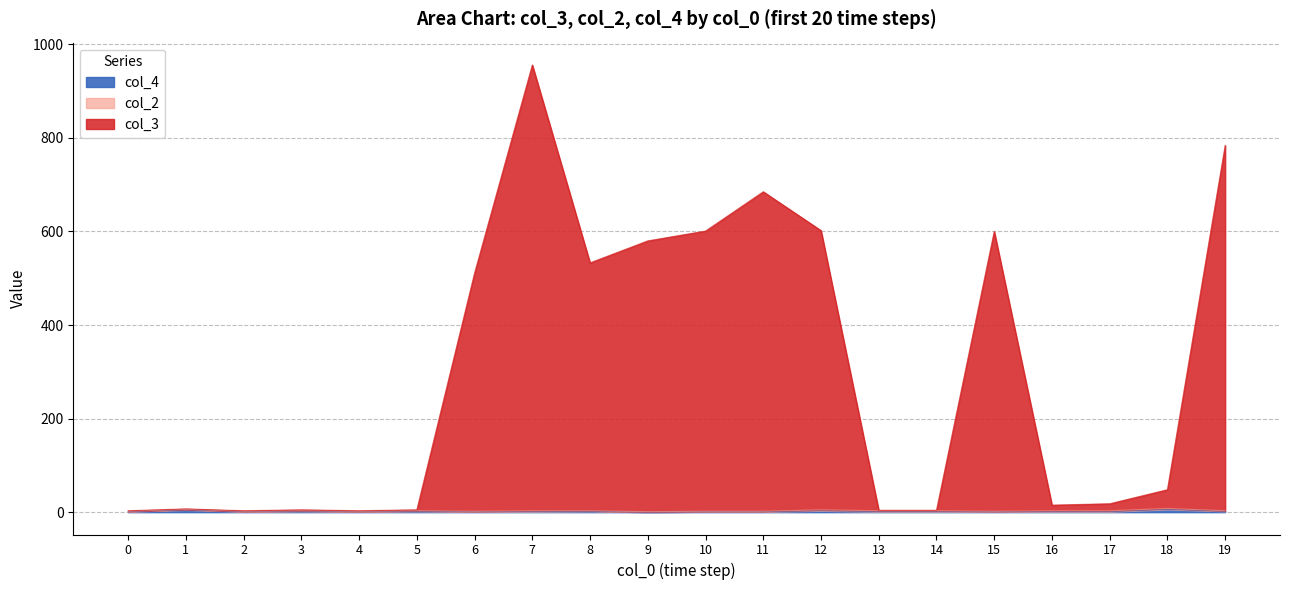

The value of col_4 at 0 is 1. True or false?

True